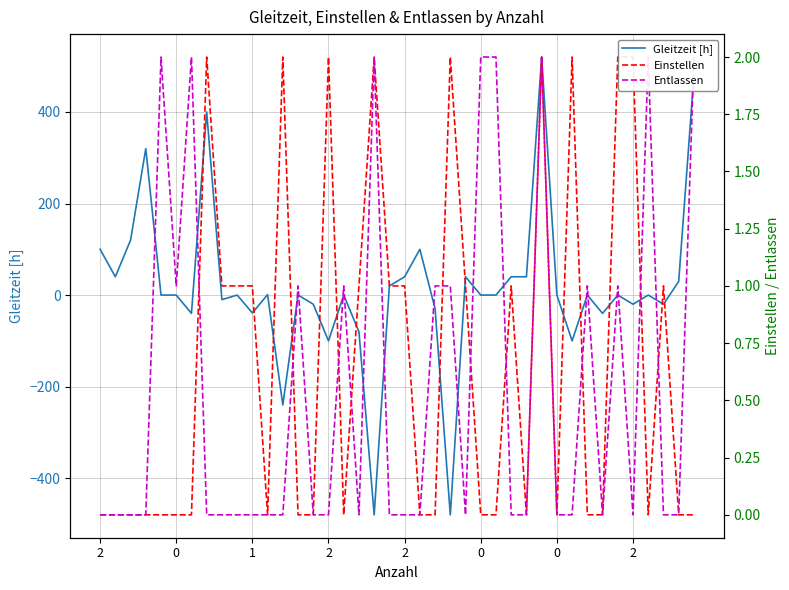

How many lines are shown in the chart?

3